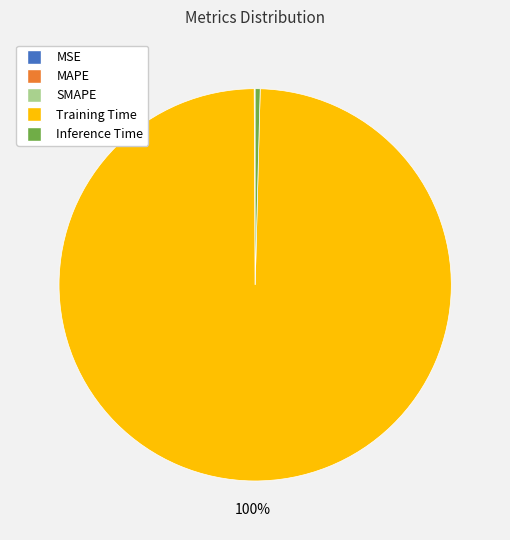

Is the sum of Training Time and Inference Time greater than half?

Yes